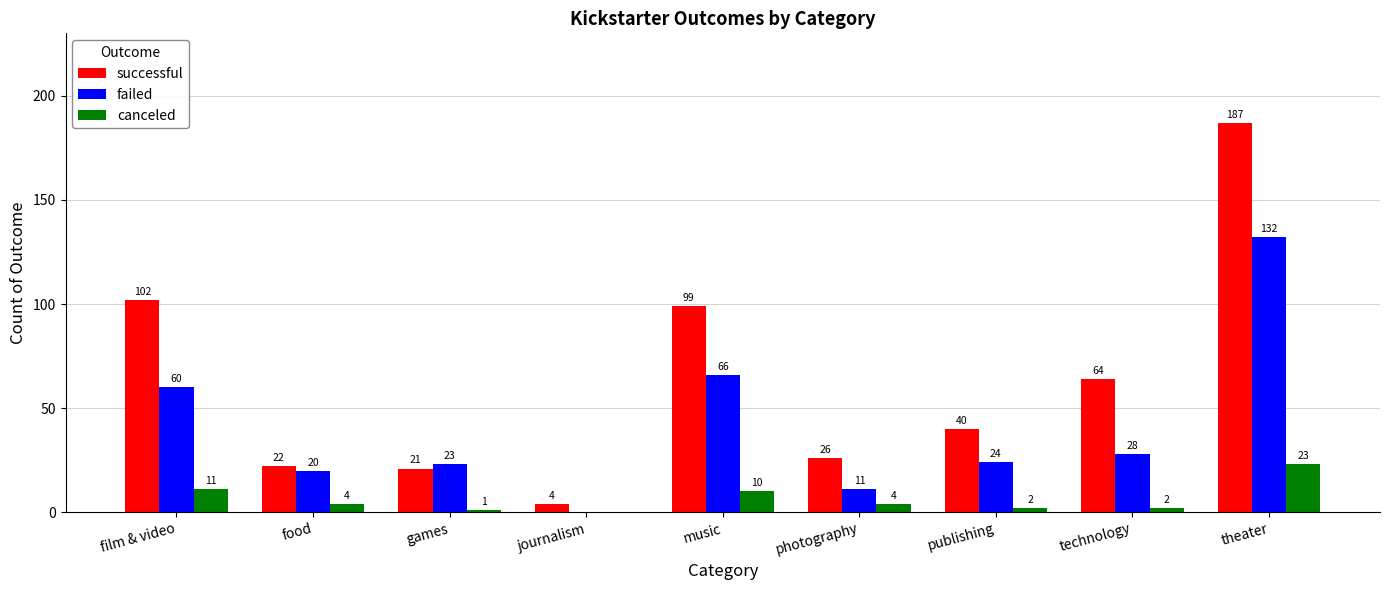

What is the maximum value for successful?

187